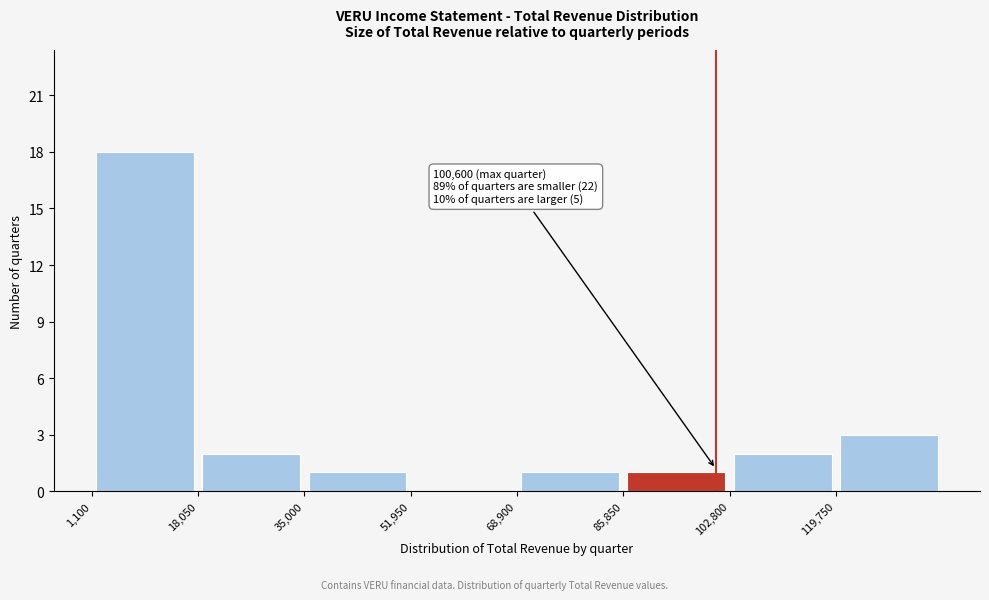

Over which range of the x-axis is the bar tallest?

2000 to 18000